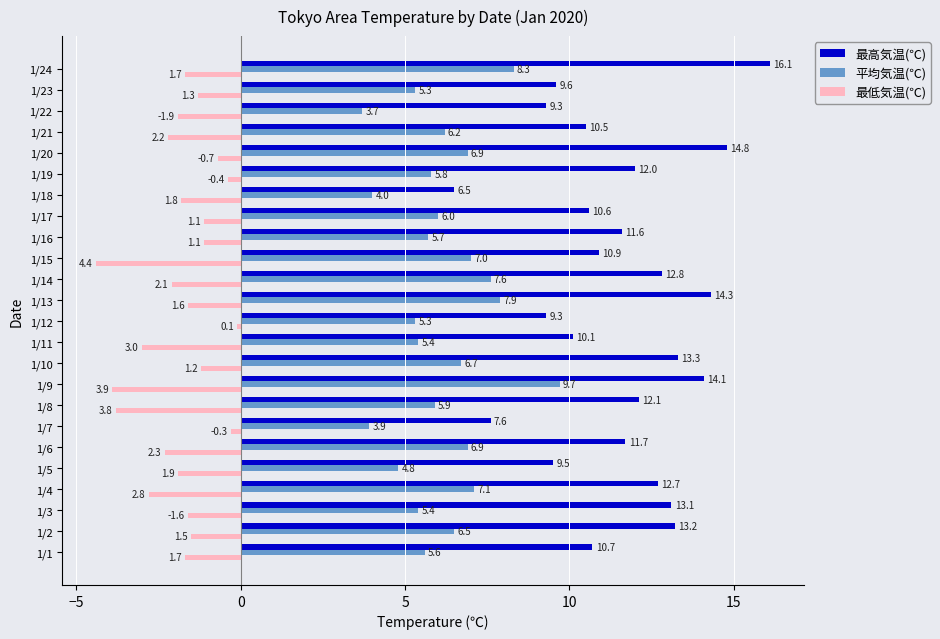

The 最高気温(℃) series shows 10.5 at 1/21. True or false?

True